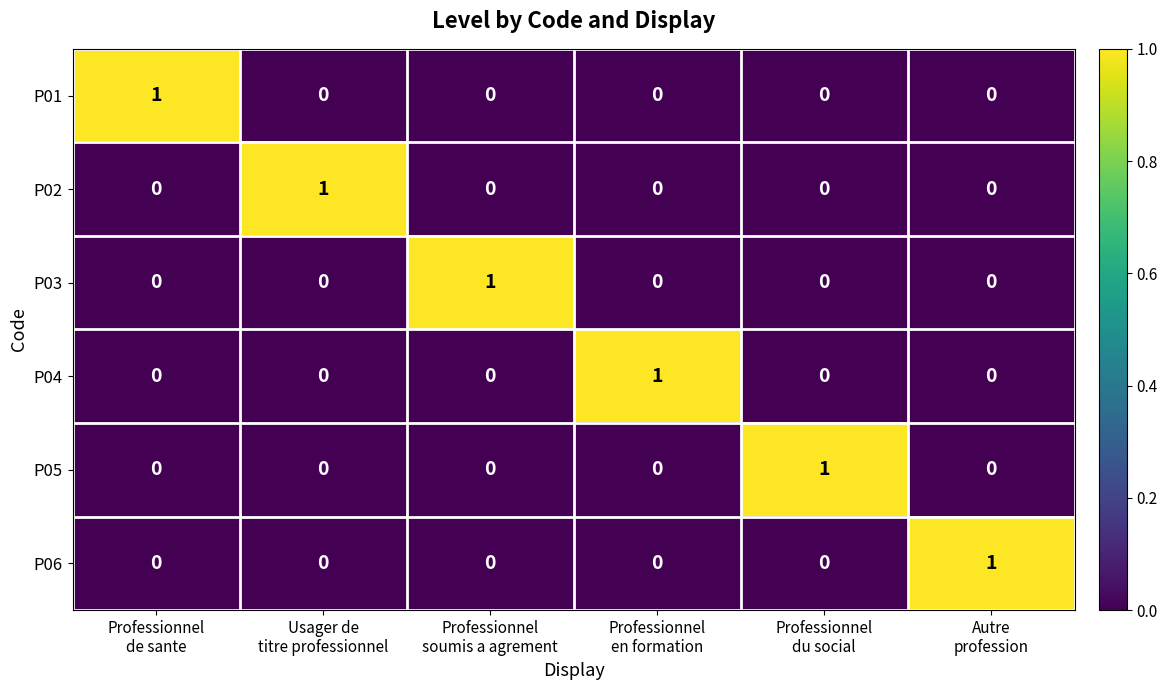

At how many categories does at least one series exceed 0?

6